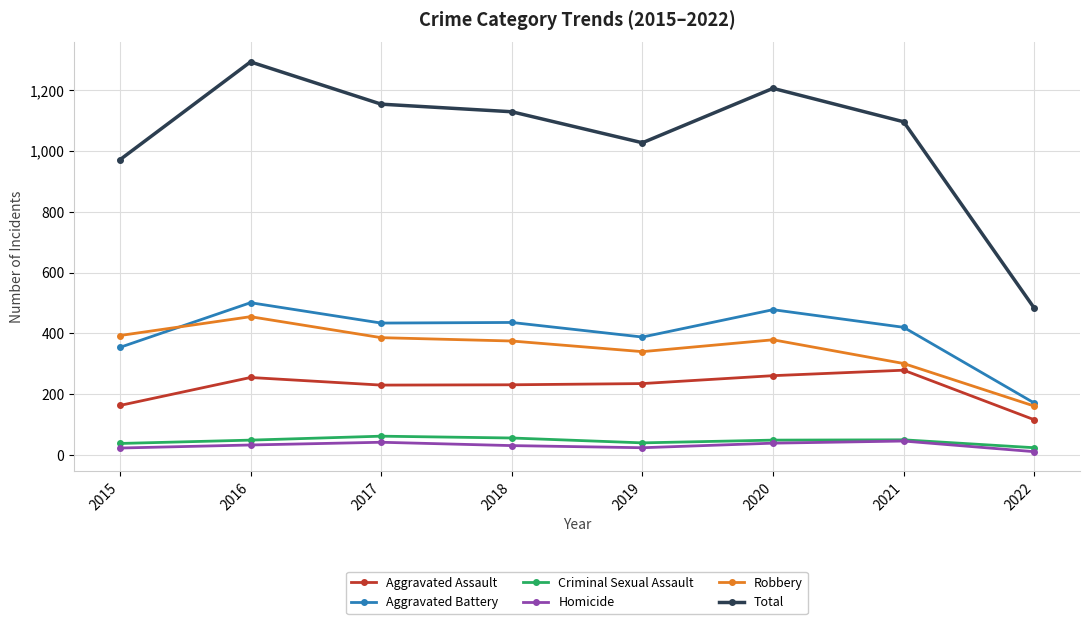

True or false: Total and Aggravated Assault intersect in this chart.

False